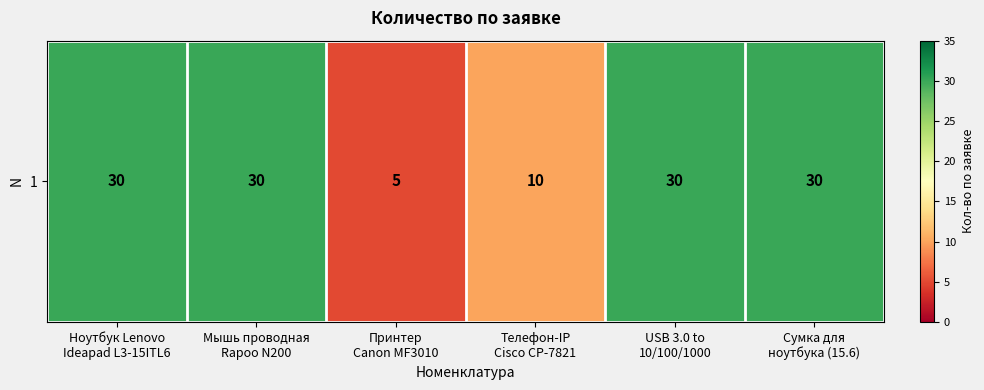

Where is the data nearest to the value 17?

Телефон-IP
Cisco CP-7821